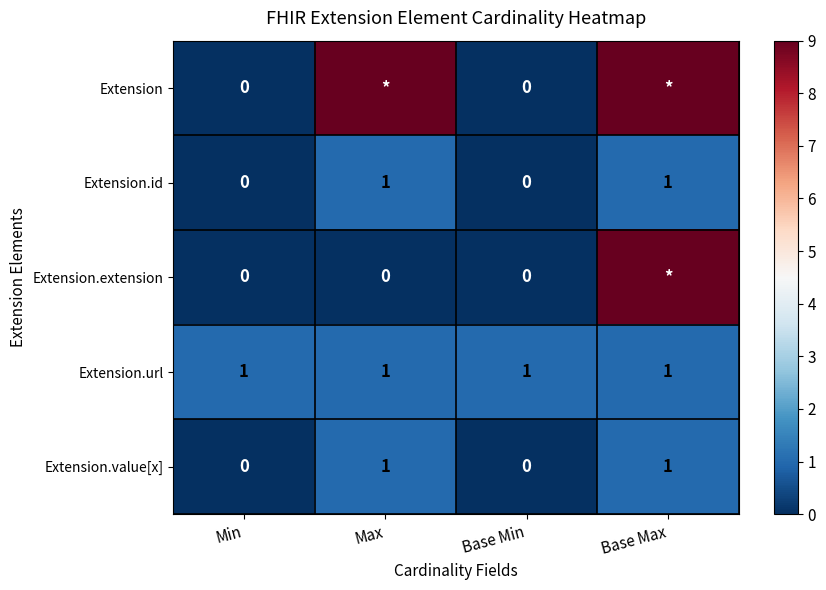

At which category is the sum across all series the highest?

Base Max